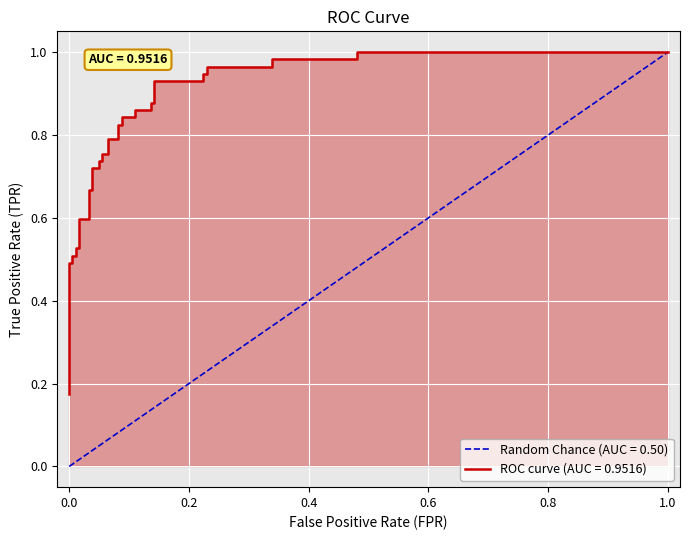

What is the sum of all values?

28.2